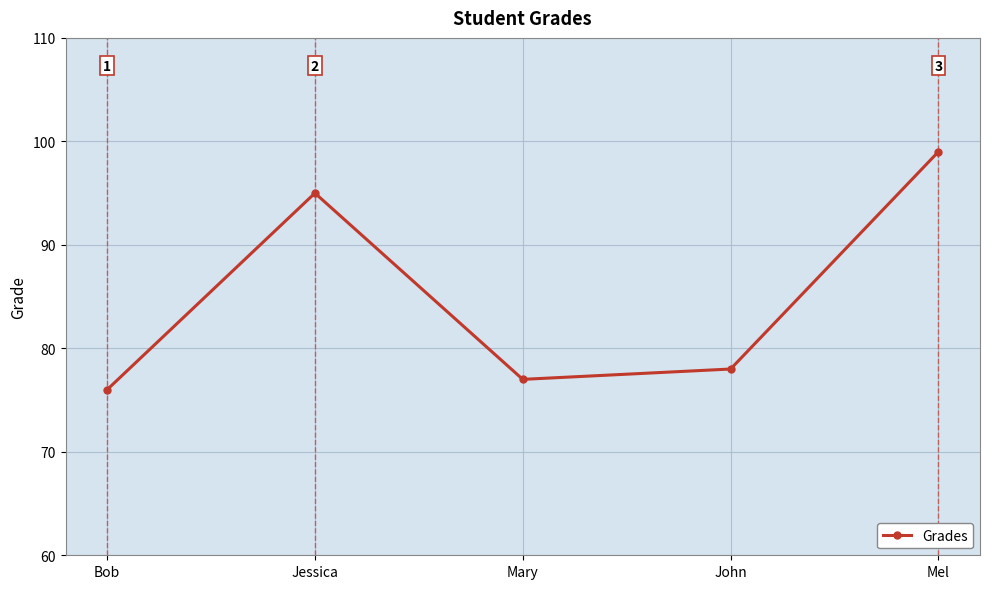

Rank the categories by value from highest to lowest.

Mel, Jessica, John, Mary, Bob